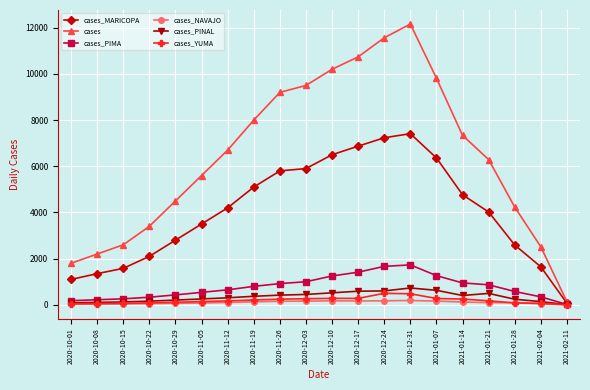

How many interior local peaks does the cases series have?

1